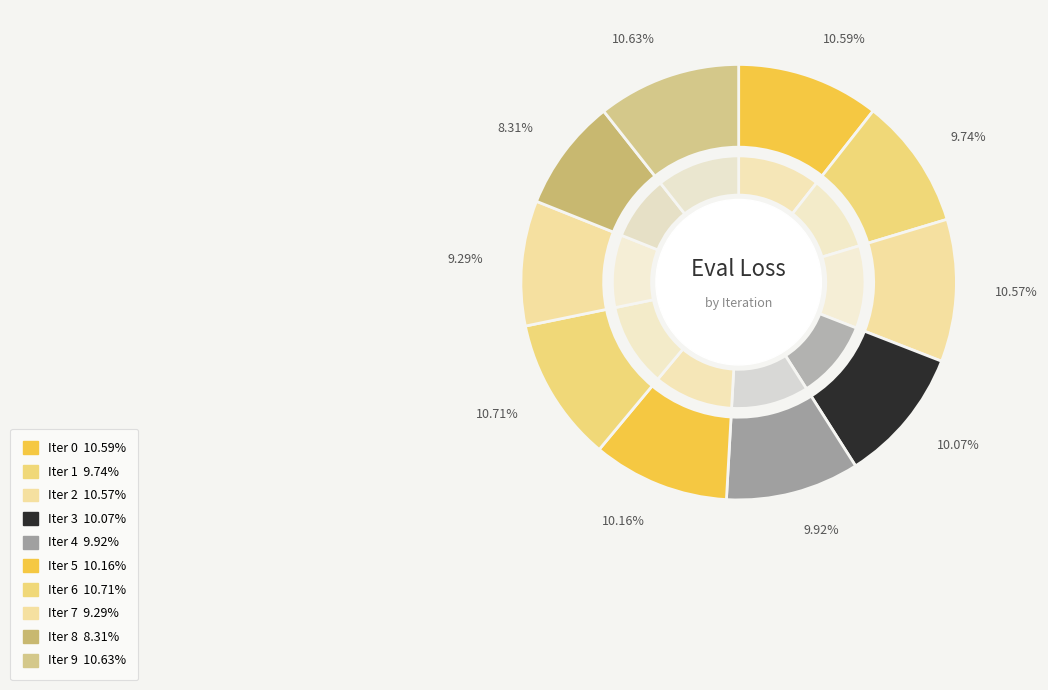

Which has a higher value, 9 or 2?

9